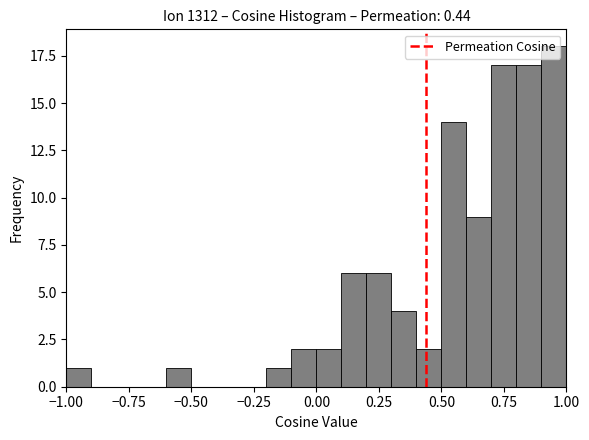

Around what value on the x-axis is the tallest bar? Give the approximate position of its centre, as read against the axis.

0.95